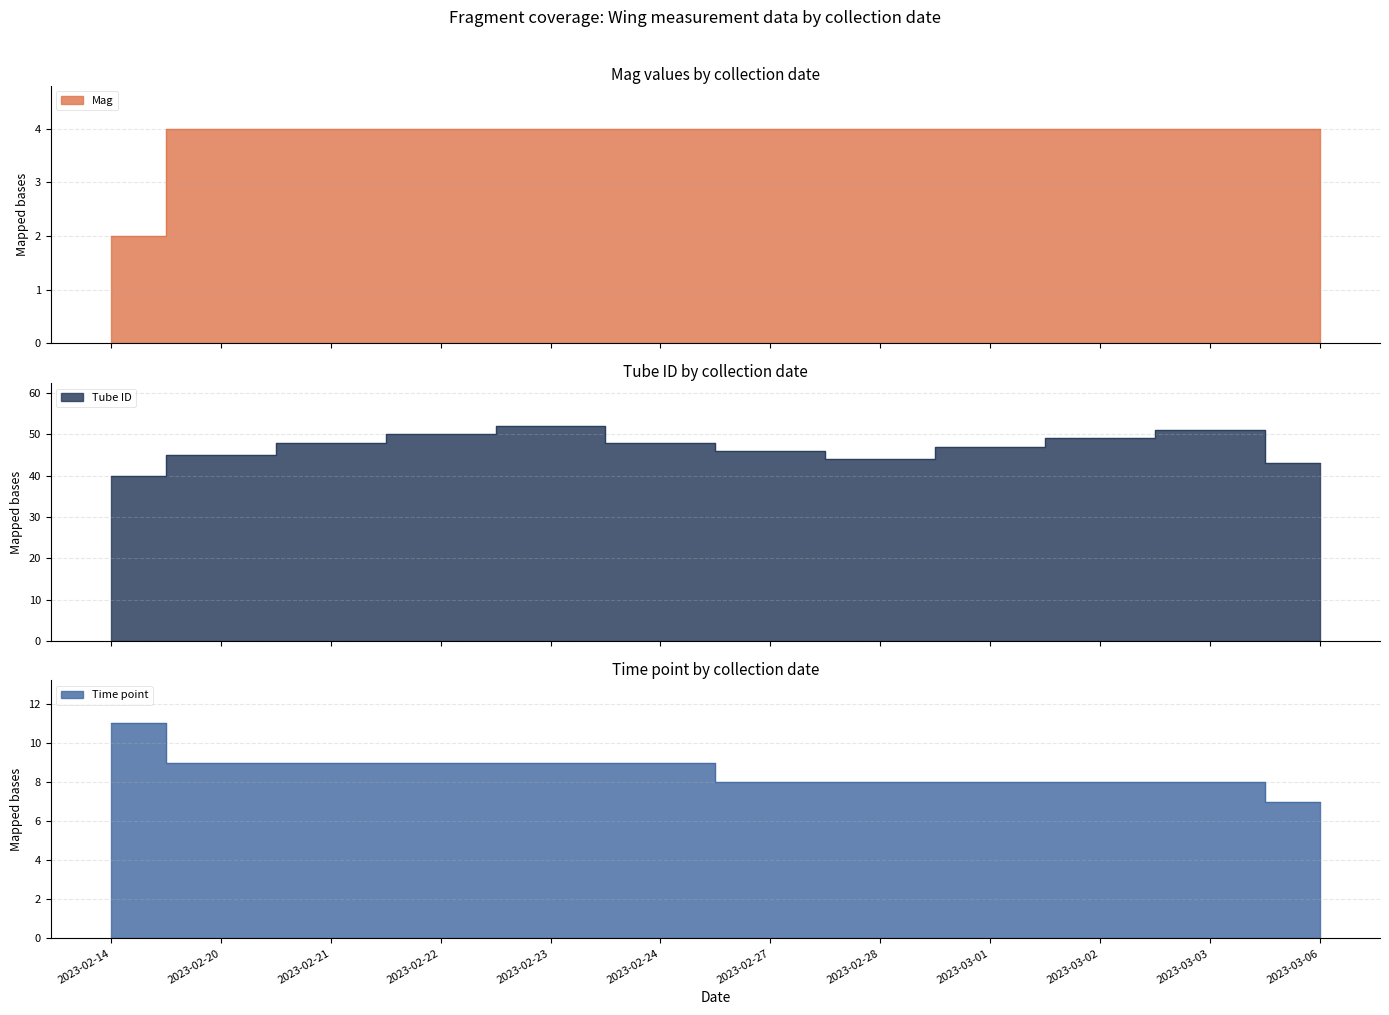

Where is Tube ID nearest to the value 46?

2023-02-27